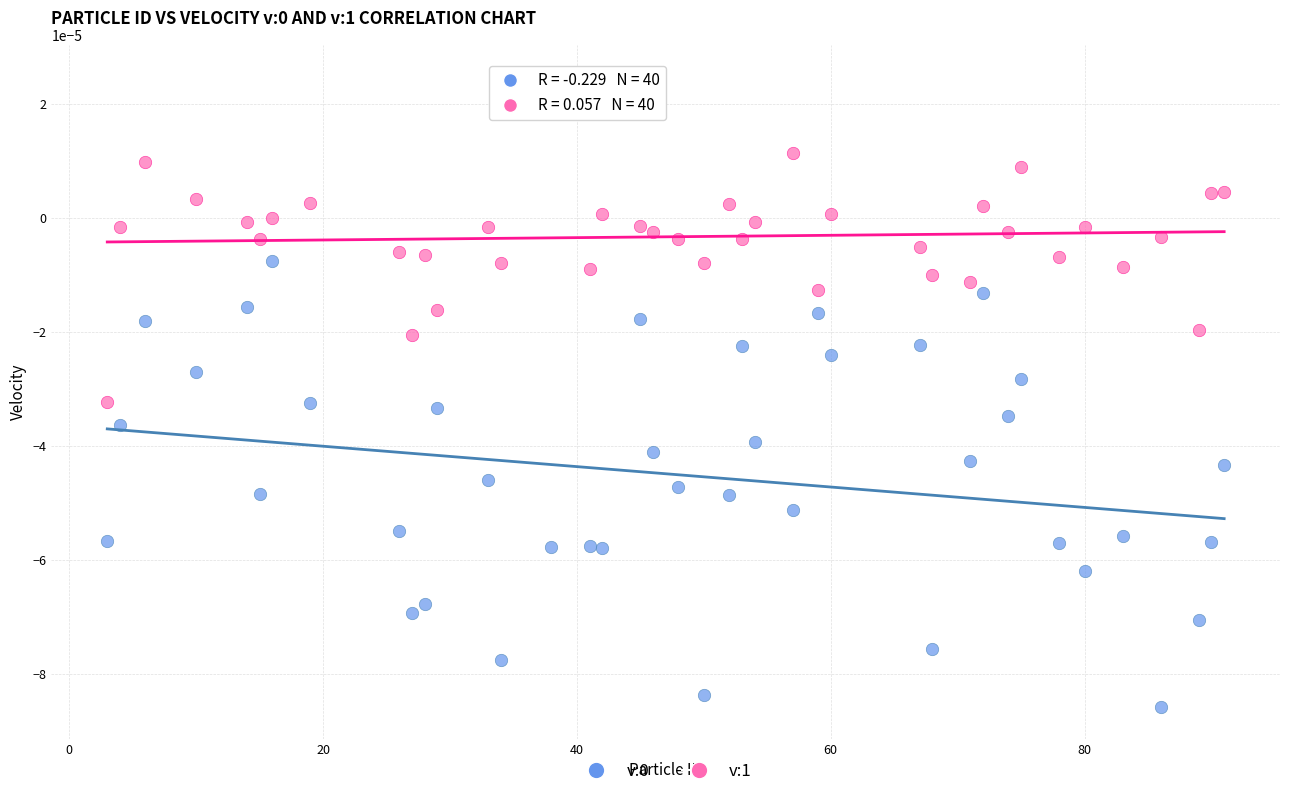

What is the X range (max minus min) for the scatter plot?

88.0